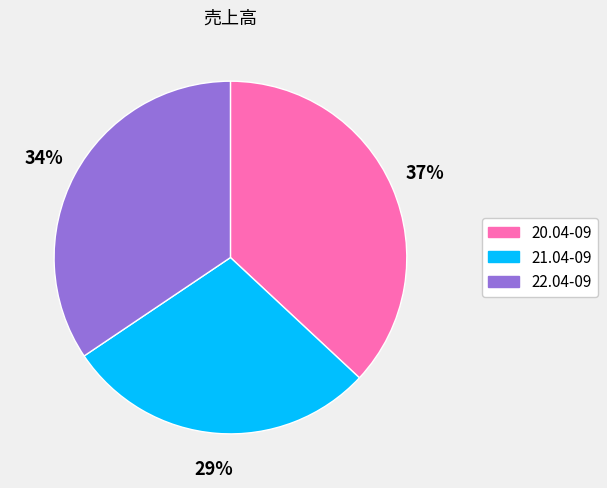

To the nearest percent, what is the combined percentage of 21.04-09 and 22.04-09?

63%